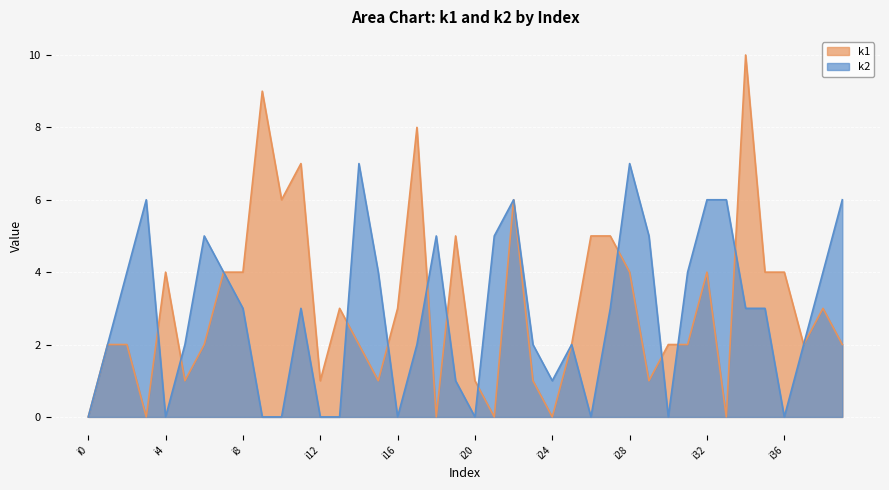

Where do k2 and k1 first cross each other?

i3 and i4